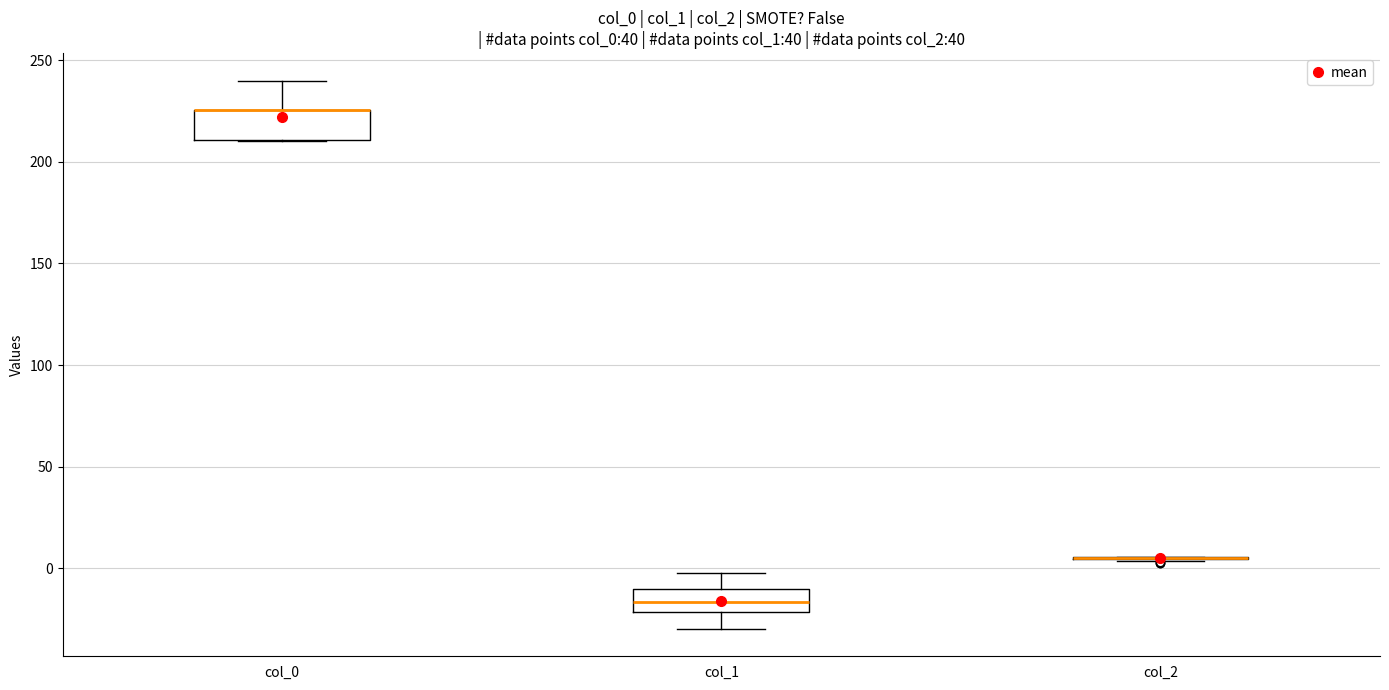

Reading left to right, transcribe this box plot: for each box, give where its median line is, the range the box spans, and where its two whiskers end, as read against the y-axis. The values are not printed on the chart, so give them approximately, as read against the axis.

col_0: median 225 (drawn on the box's upper edge), box 210 to 225, whiskers 210 to 240
col_1: median -15, box -20 to -10, whiskers -30 to 0
col_2: box collapsed to a line at 5, whiskers 5 to 5